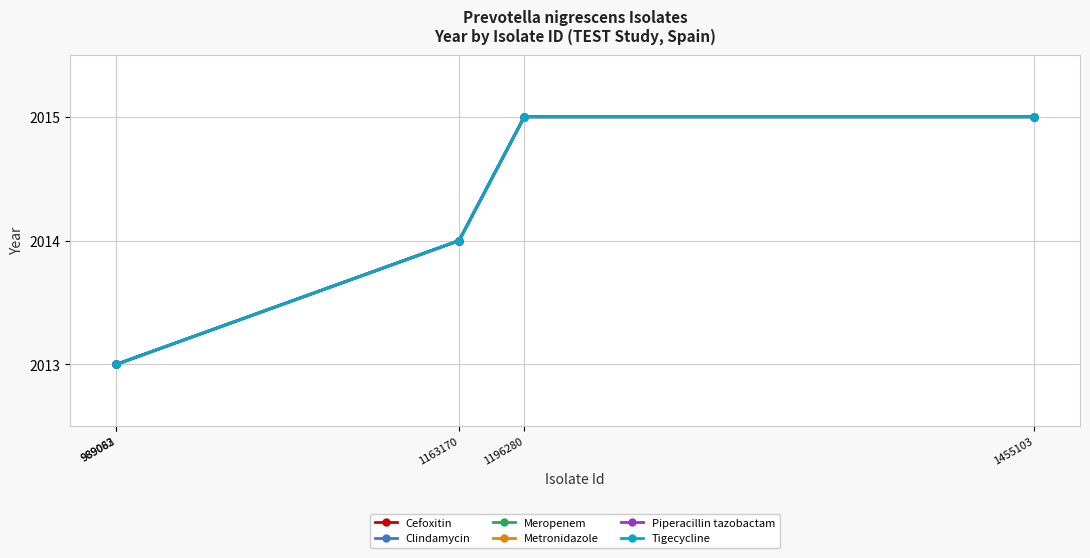

What is the maximum value shown in the chart?

2015